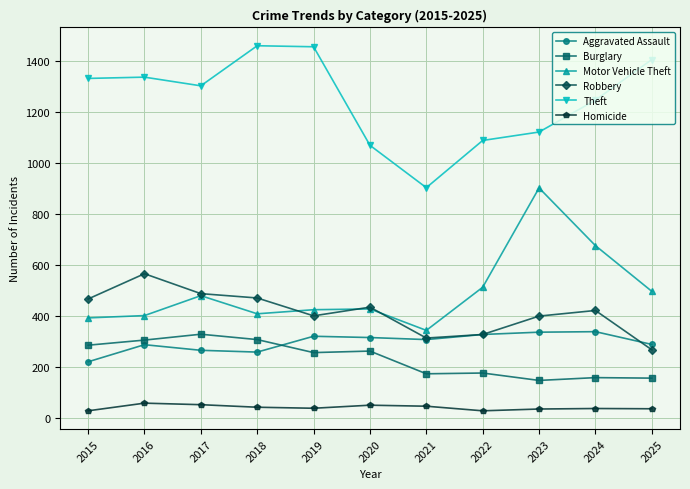

What is the difference between the maximum and second lowest values in the Robbery series?

252